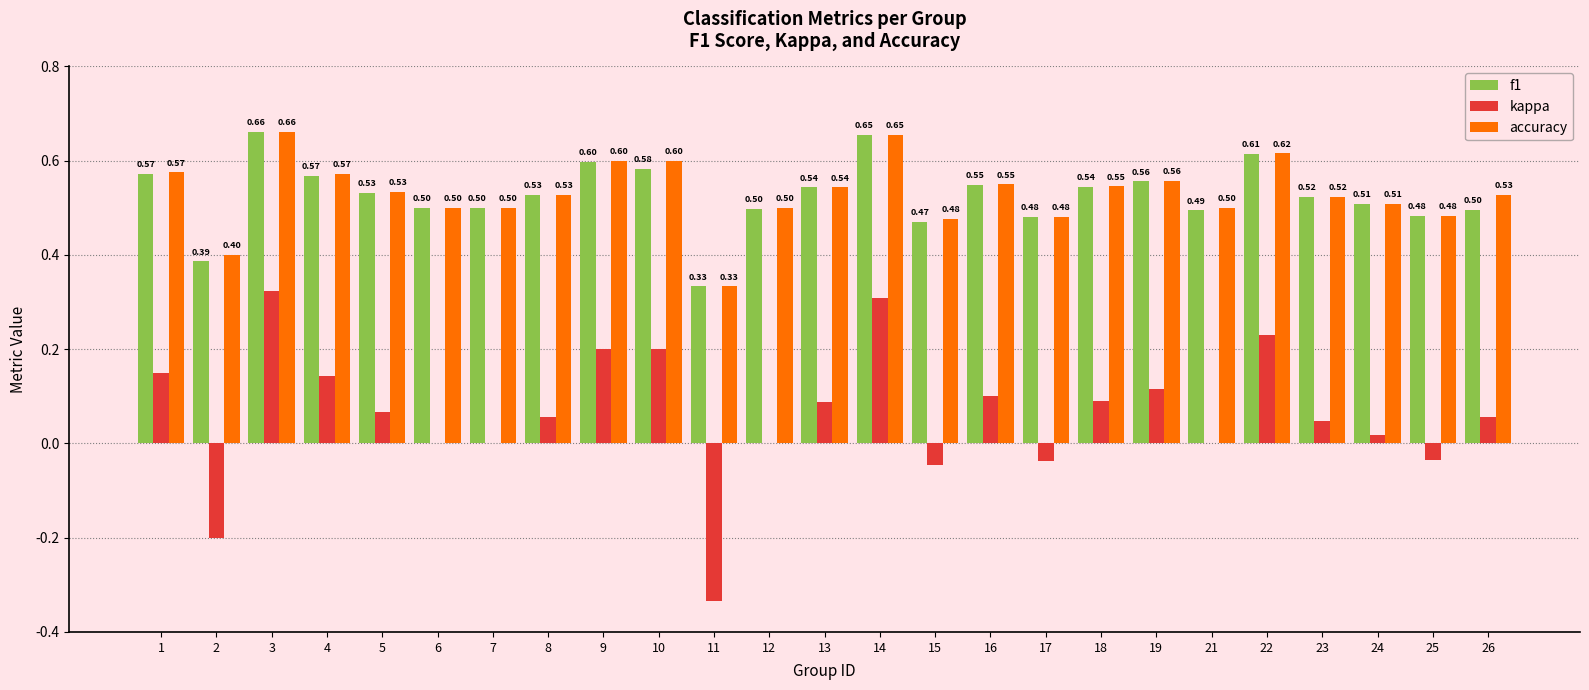

Where does the kappa series first go above 0?

1